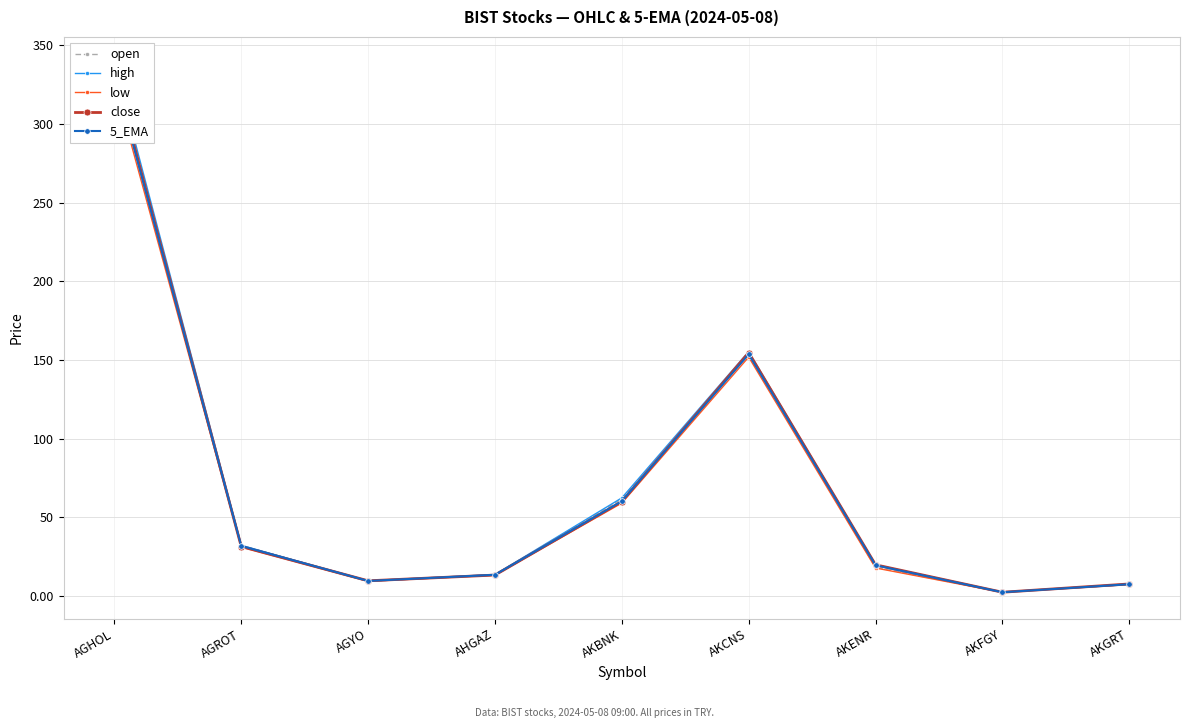

At which category does close reach its first local valley?

AGYO